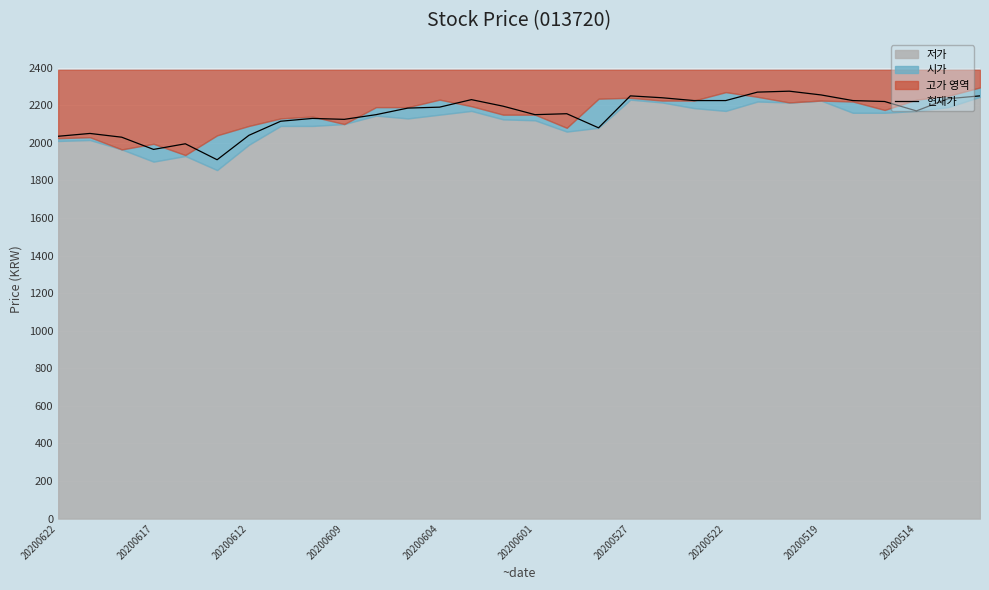

What is the value of the 6th point from the left?

1910